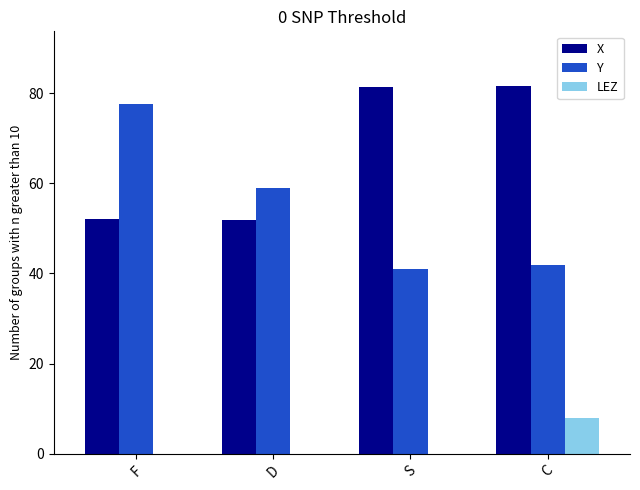

How many categories are shown in the chart?

4